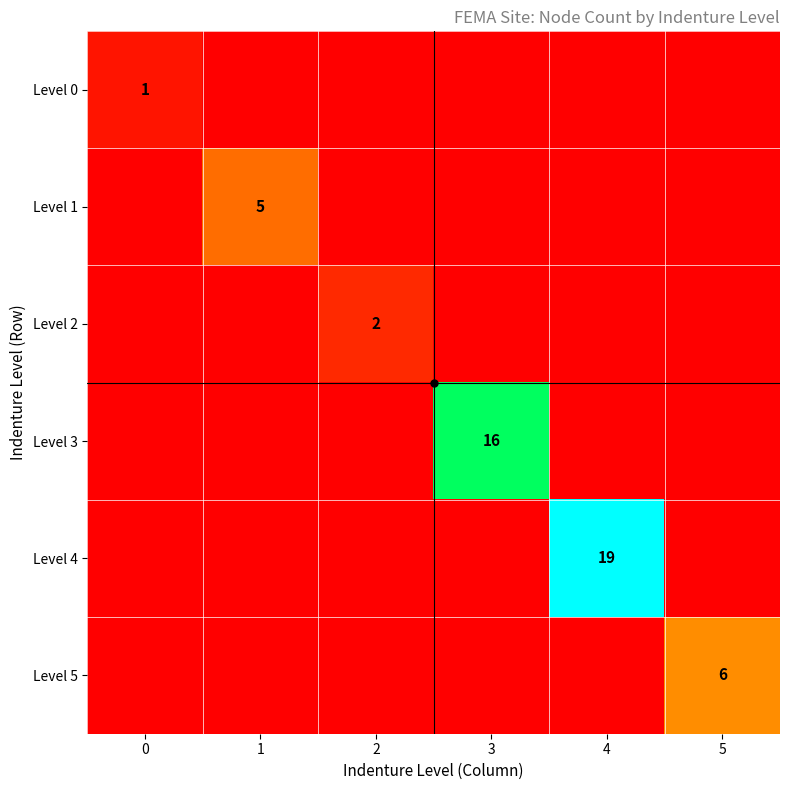

How many data points in Level 4 are above 0?

1